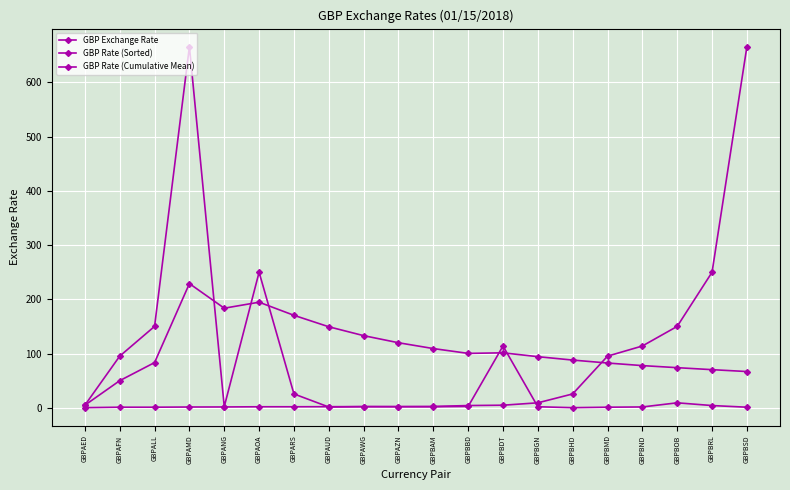

How many distinct data groups are displayed?

3